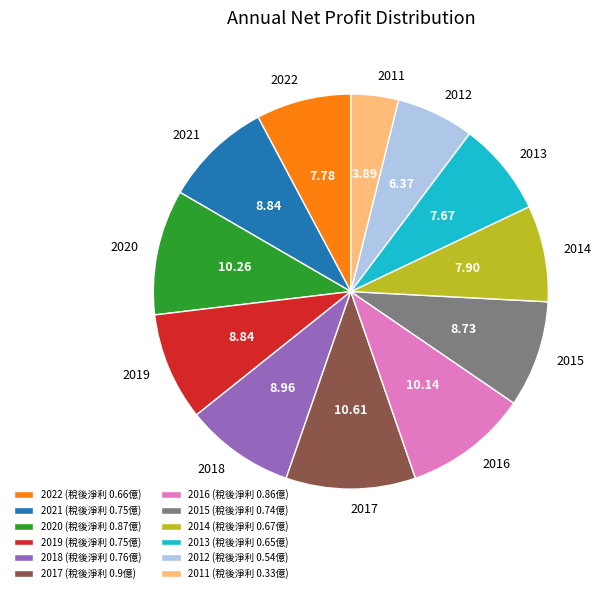

Which has a higher value, 2014 or 2011?

2014